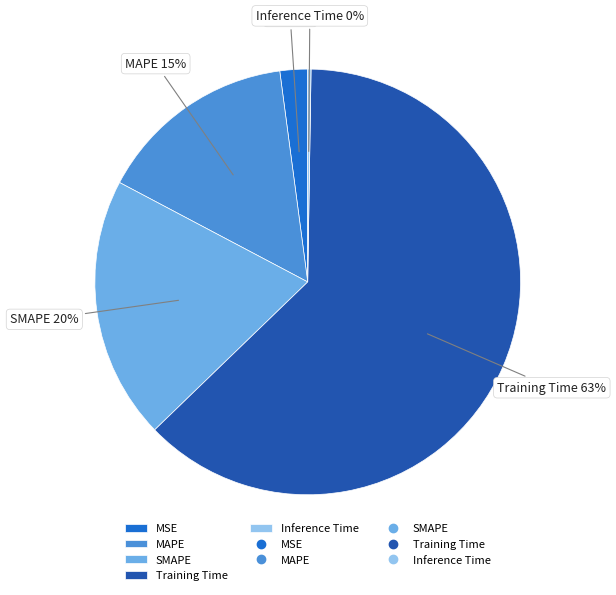

Does any single category account for the majority?

Yes